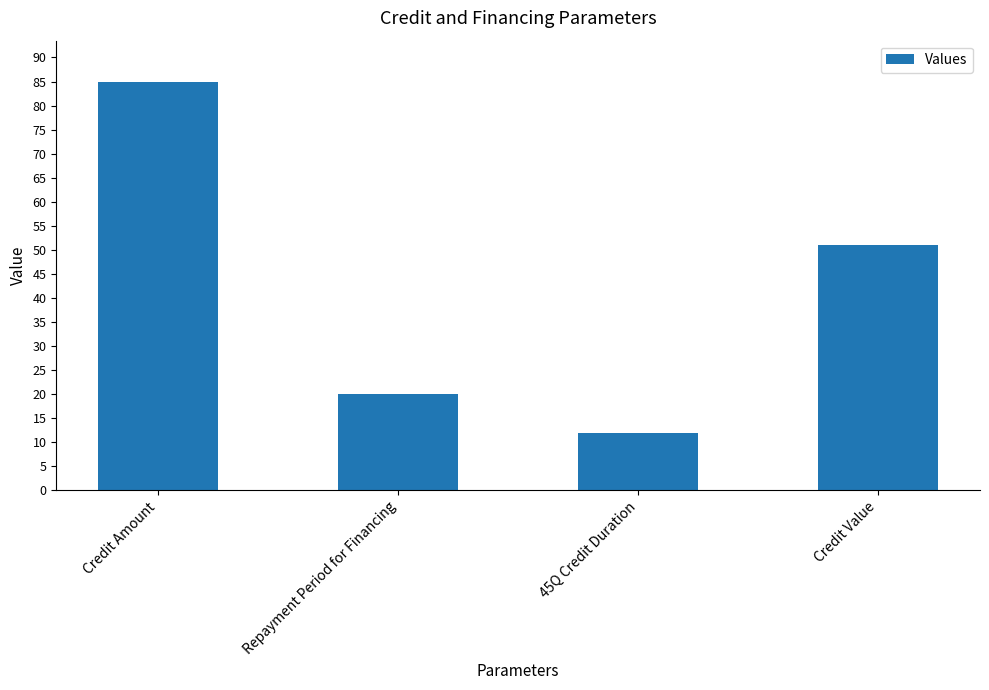

How many values are between 20 and 85?

3